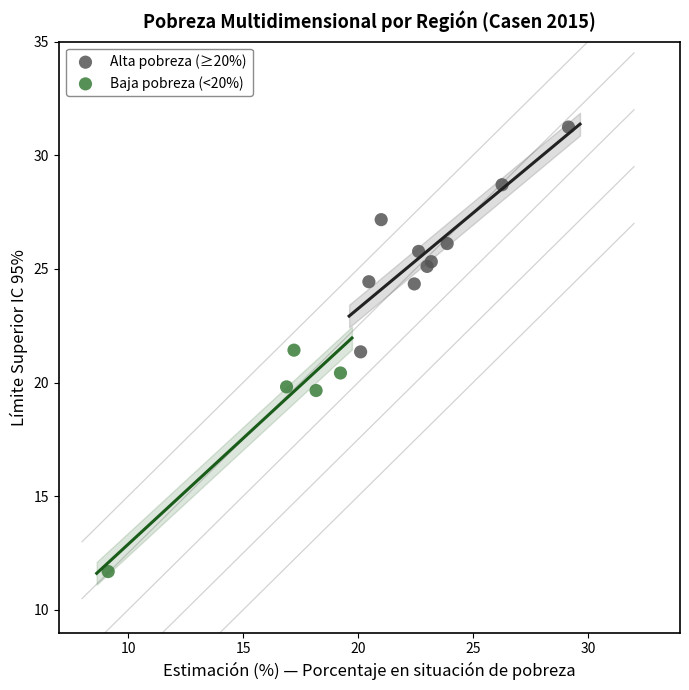

Which series reaches the minimum Y coordinate?

Baja pobreza (<20%)